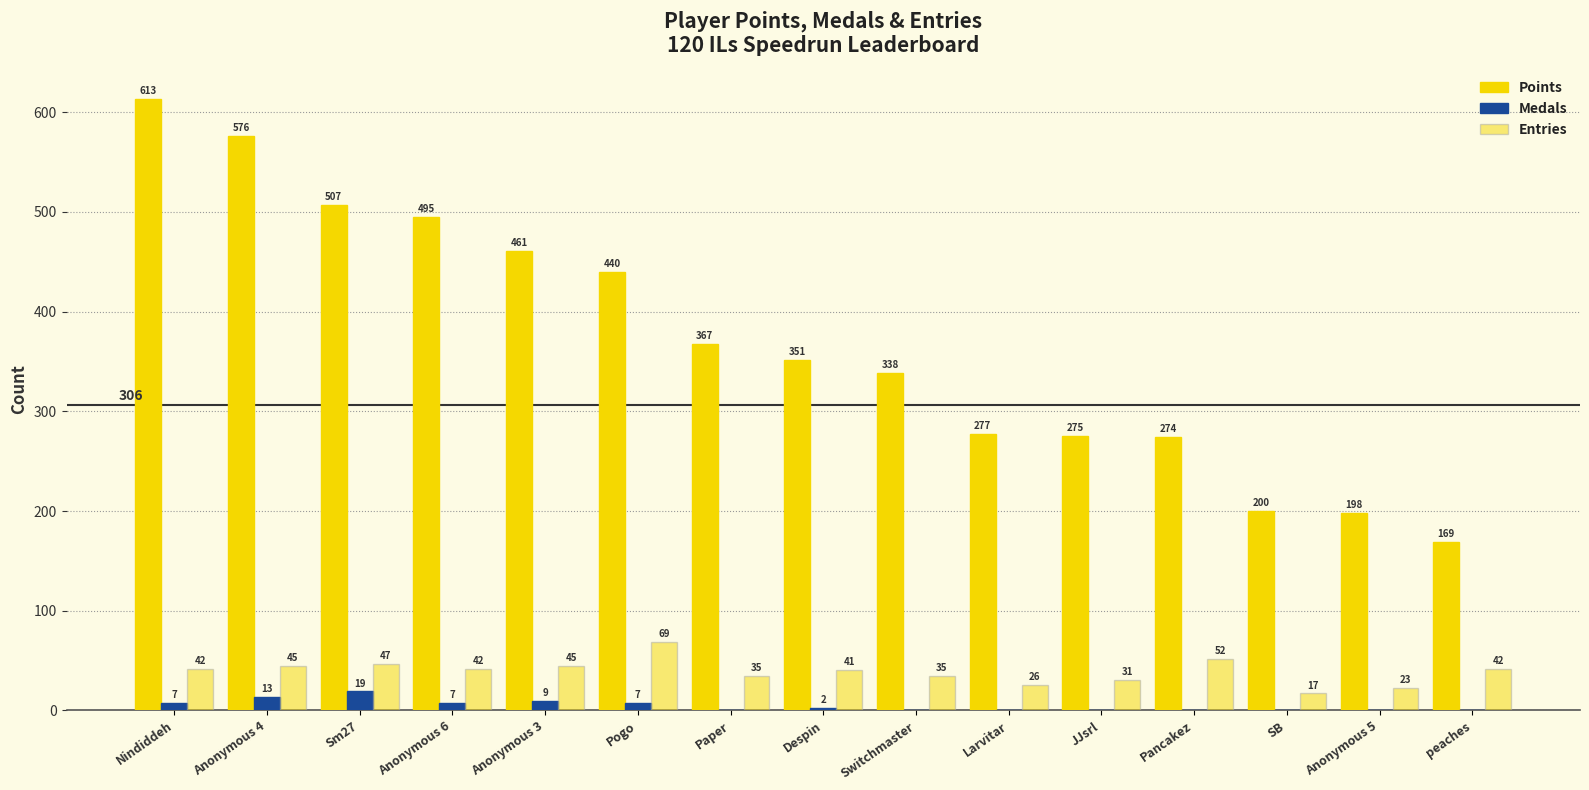

How many groups of bars are there?

15